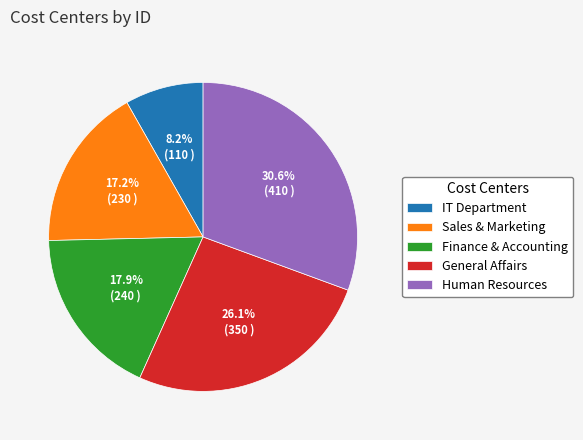

What is the ratio of the value at Finance & Accounting to the value at IT Department?

2.2